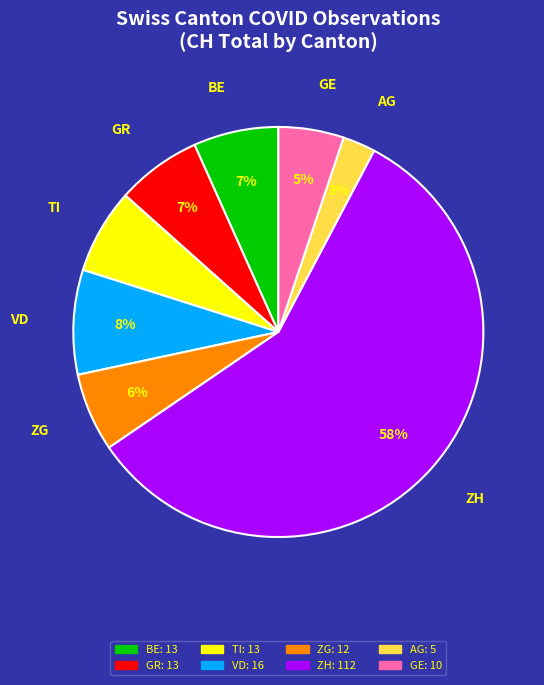

What percentage is the ZG slice, to the nearest percent?

6%